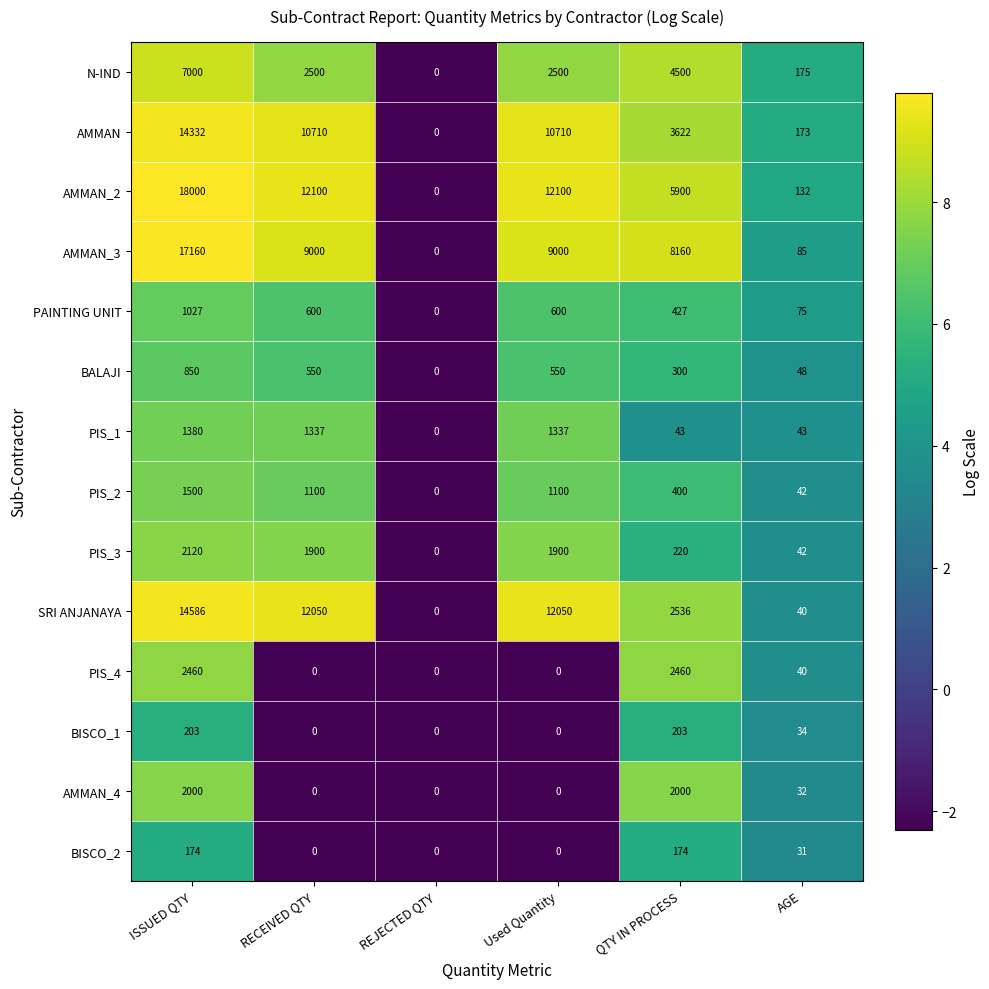

Which series has the largest range (max minus min)?

AMMAN_2